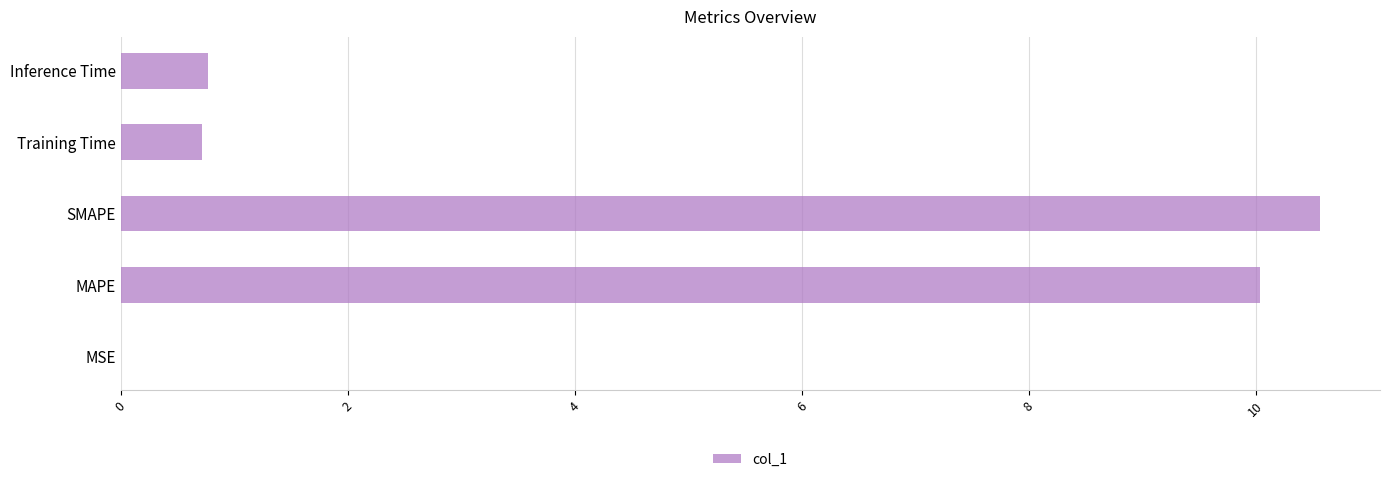

Between MSE and MAPE, which is larger?

MAPE